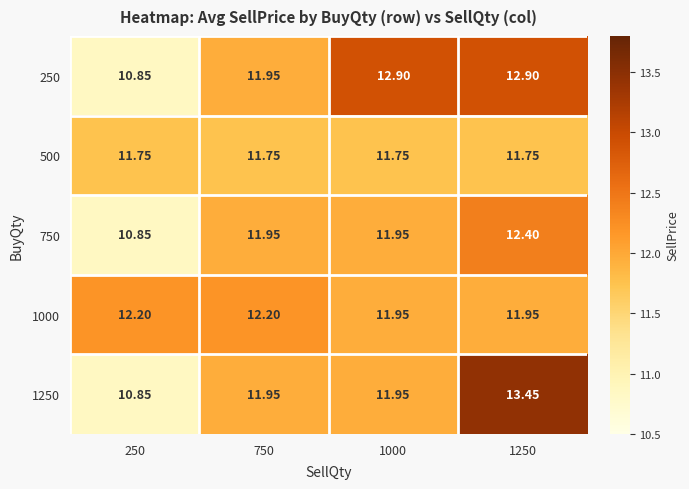

Is the value of 1000 at 1250 greater than the value of 750 at 250?

Yes